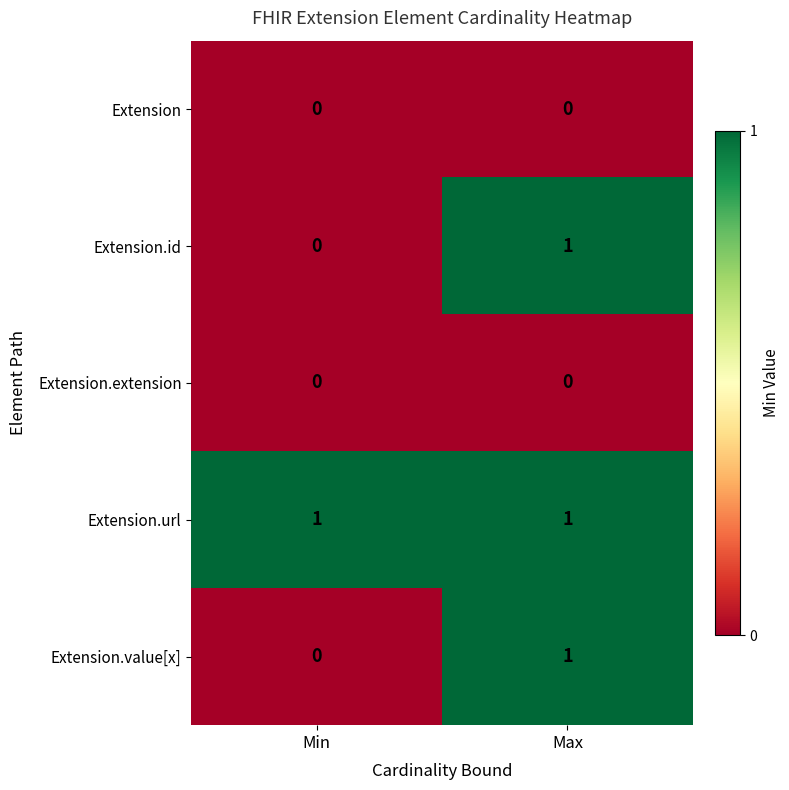

Reading left to right, what are all the values shown in this chart?

Extension: 0	0
Extension.id: 0	1
Extension.extension: 0	0
Extension.url: 1	1
Extension.value[x]: 0	1